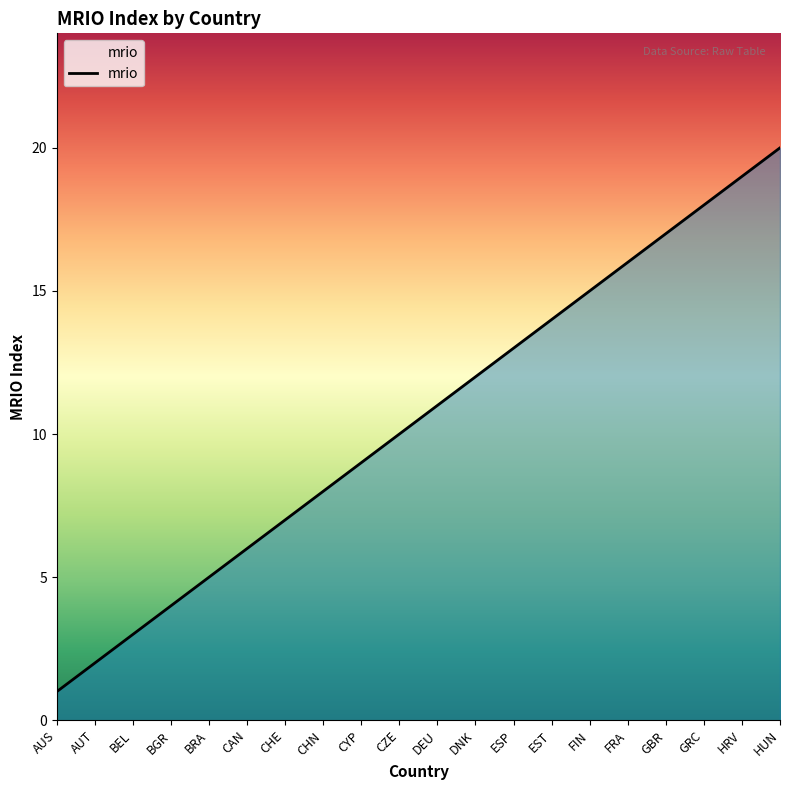

How many categories are shown in the chart?

20